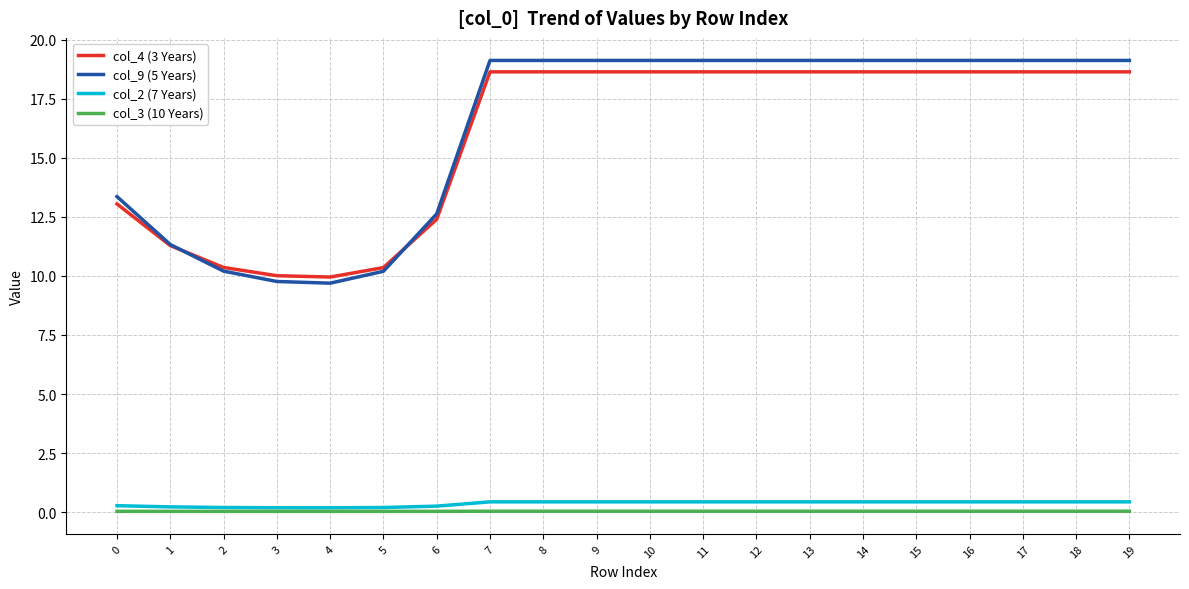

What is the greatest value displayed?

19.1